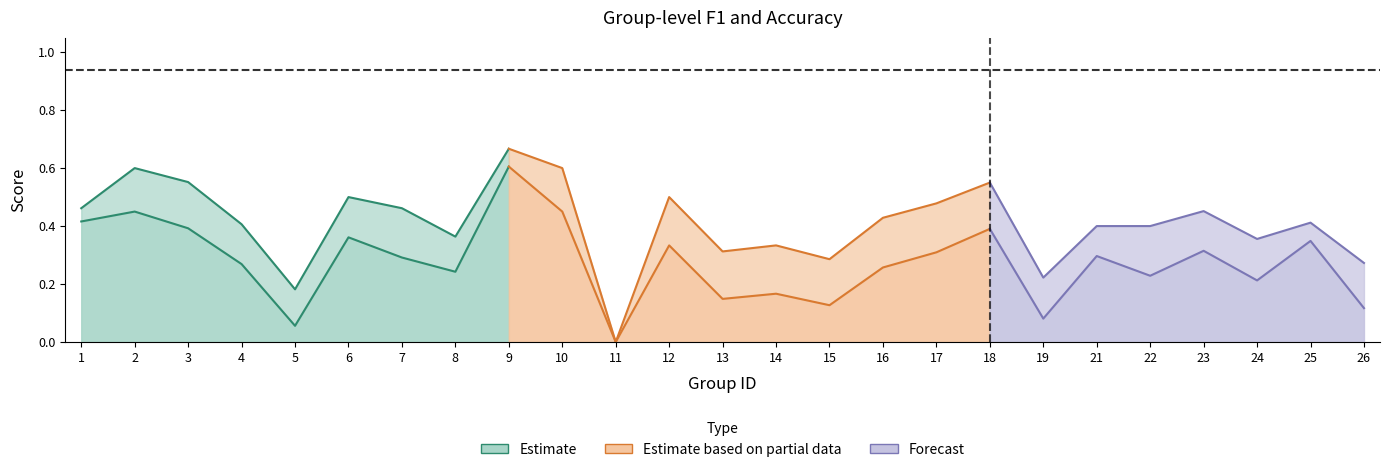

How many lines are shown in the chart?

3